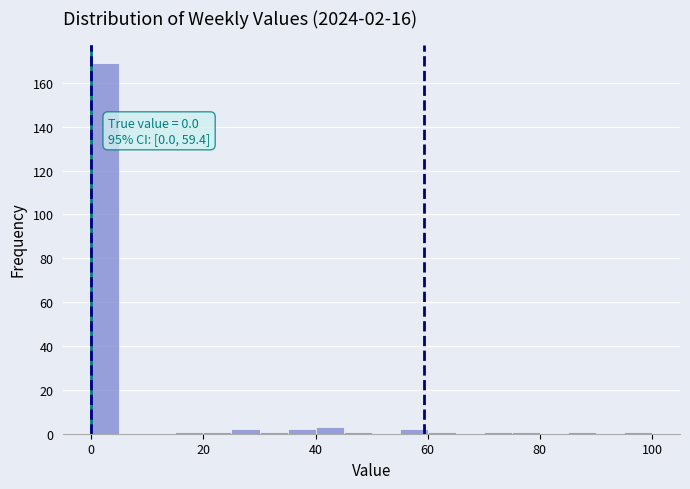

Around what value on the x-axis is the tallest bar? Give the approximate position of its centre, as read against the axis.

2